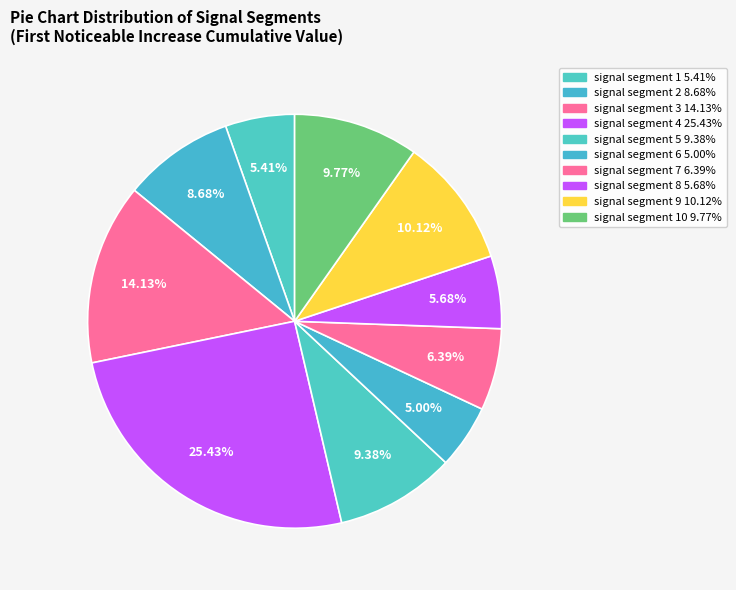

Does any single category account for the majority?

No